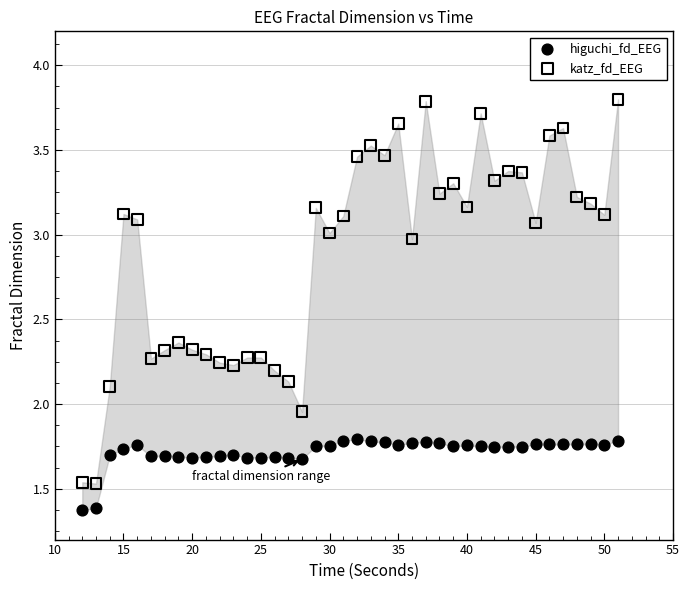

Which series reaches the maximum Y coordinate?

katz_fd_EEG